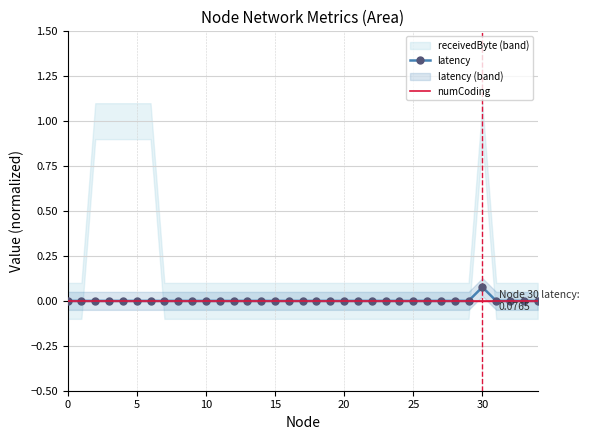

Reading left to right, what are all the values shown in this chart?

latency: 0.0	0.0	0.0	0.0	0.0	0.0	0.0	0.0	0.0	0.0	0.0	0.0	0.0	0.0	0.0	0.0	0.0	0.0	0.0	0.0	0.0	0.0	0.0	0.0	0.0	0.0	0.0	0.0	0.0	0.0	0.1	0.0	0.0	0.0	0.0
numCoding: 0.0	0.0	0.0	0.0	0.0	0.0	0.0	0.0	0.0	0.0	0.0	0.0	0.0	0.0	0.0	0.0	0.0	0.0	0.0	0.0	0.0	0.0	0.0	0.0	0.0	0.0	0.0	0.0	0.0	0.0	0.0	0.0	0.0	0.0	0.0